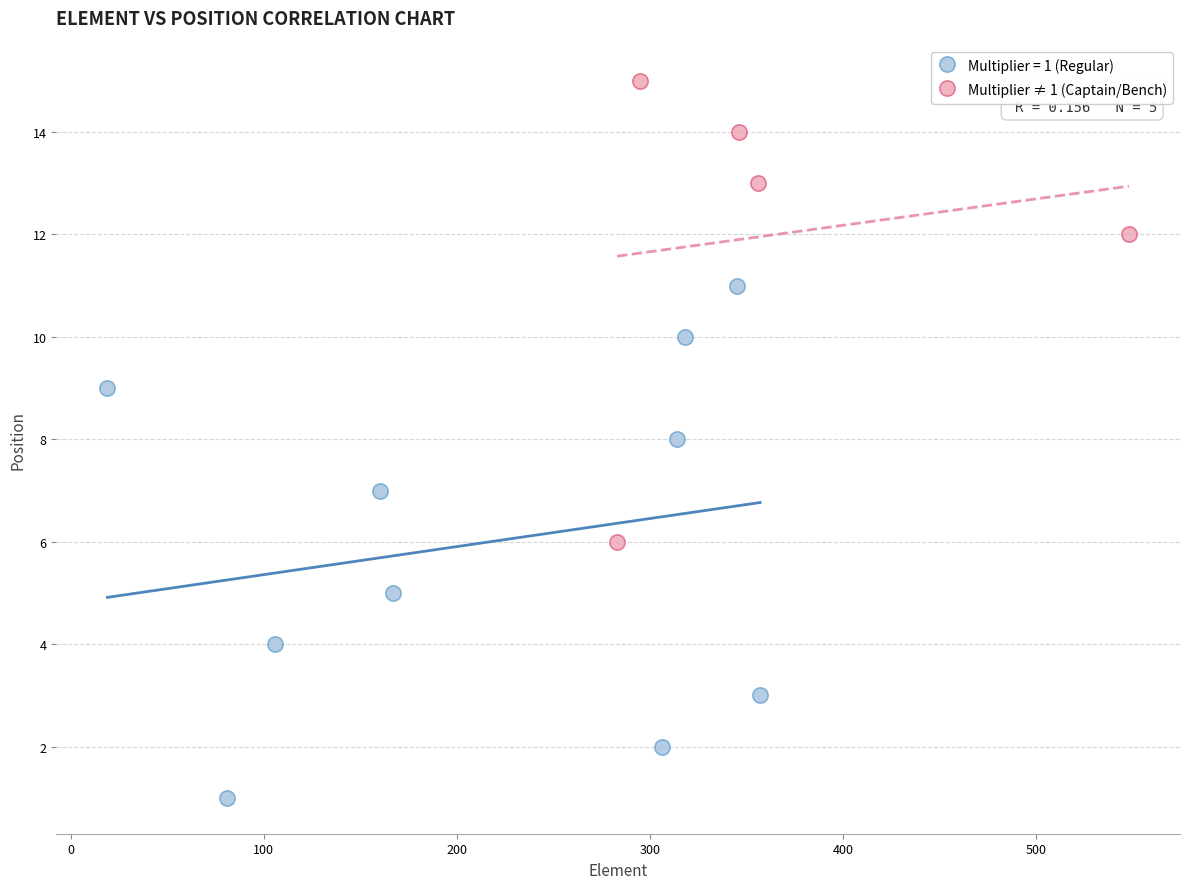

Which series has the widest spread of Y values?

Multiplier = 1 (Regular)